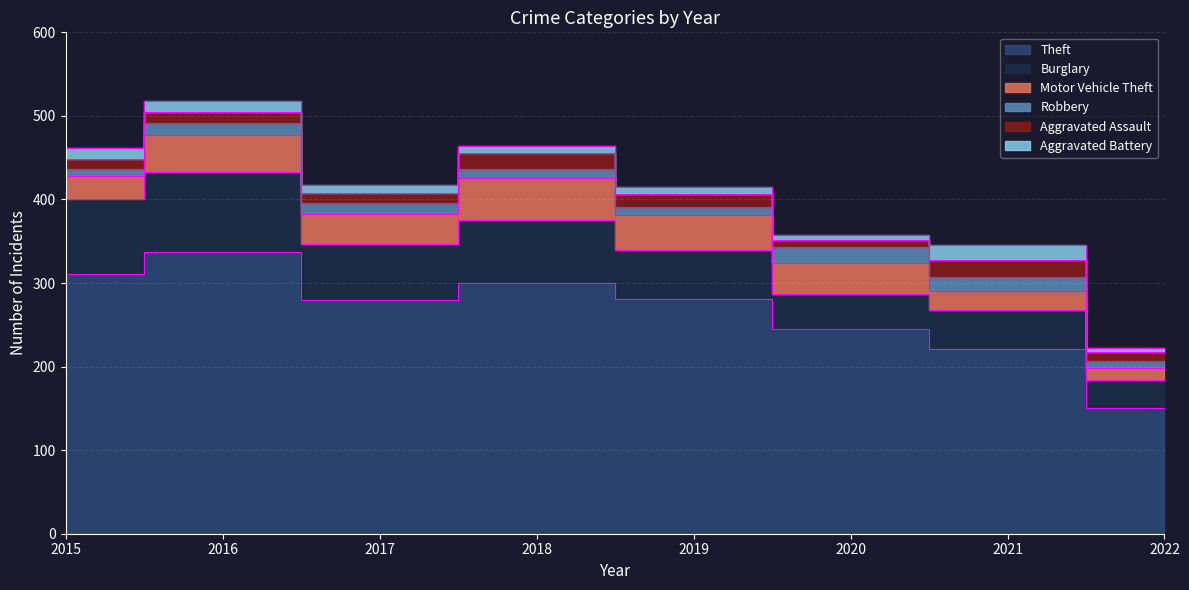

What is the spread (max minus min) of values at 2017?

271